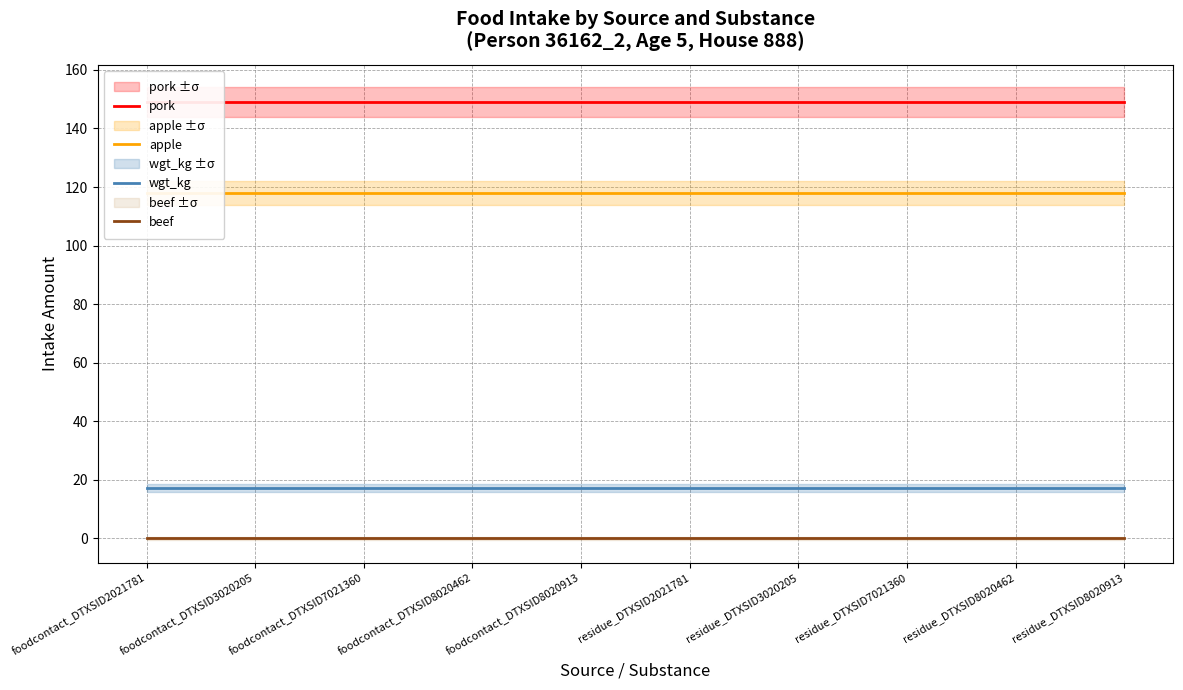

True or false: apple has more than 0 points higher than both neighbors.

False